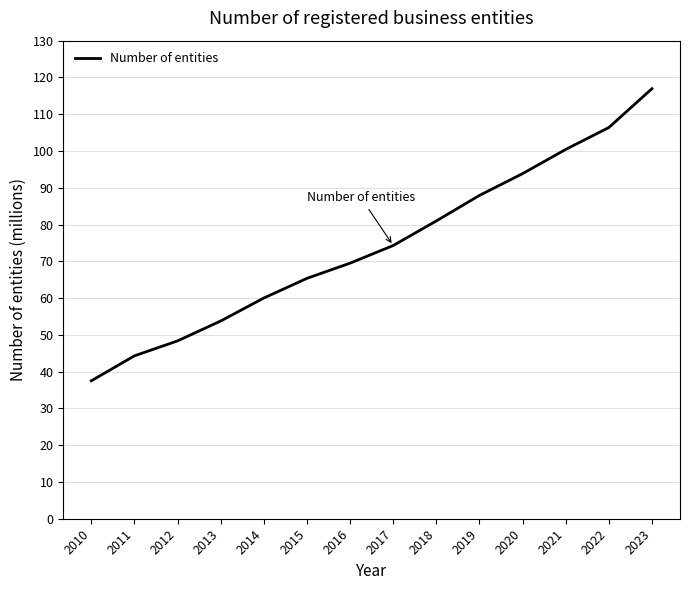

Between 2016 and 2013, which is larger?

2016